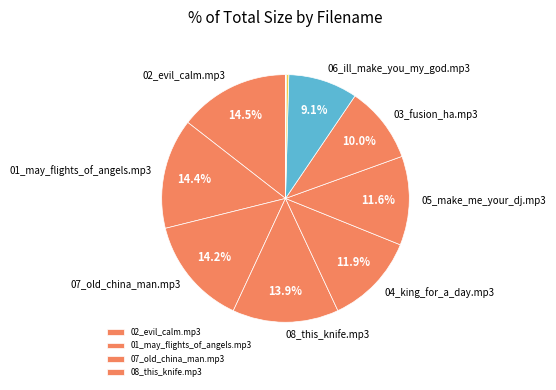

Count the number of slices in the pie.

11